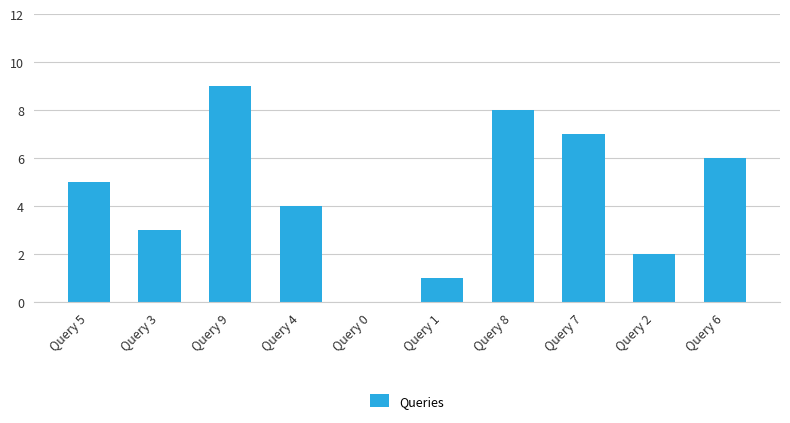

Count the number of categories in the chart.

10